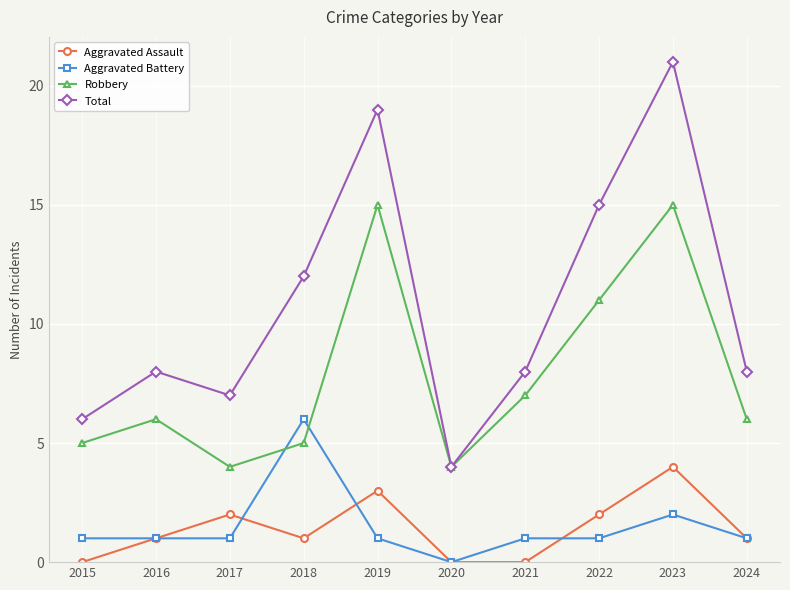

Is it true that Robbery equals 2 at 2016?

False